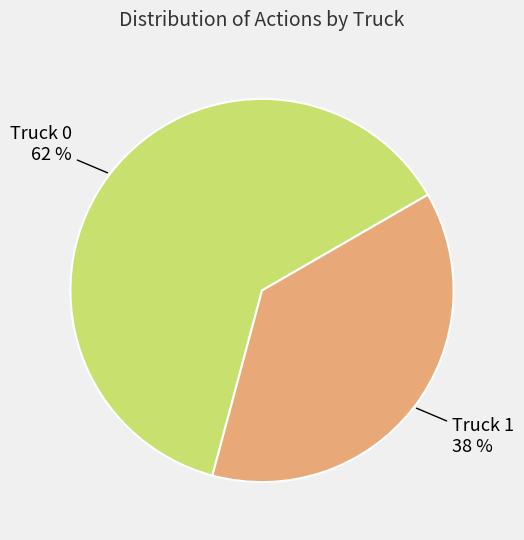

What percentage is the Truck 0 slice, to the nearest percent?

62%